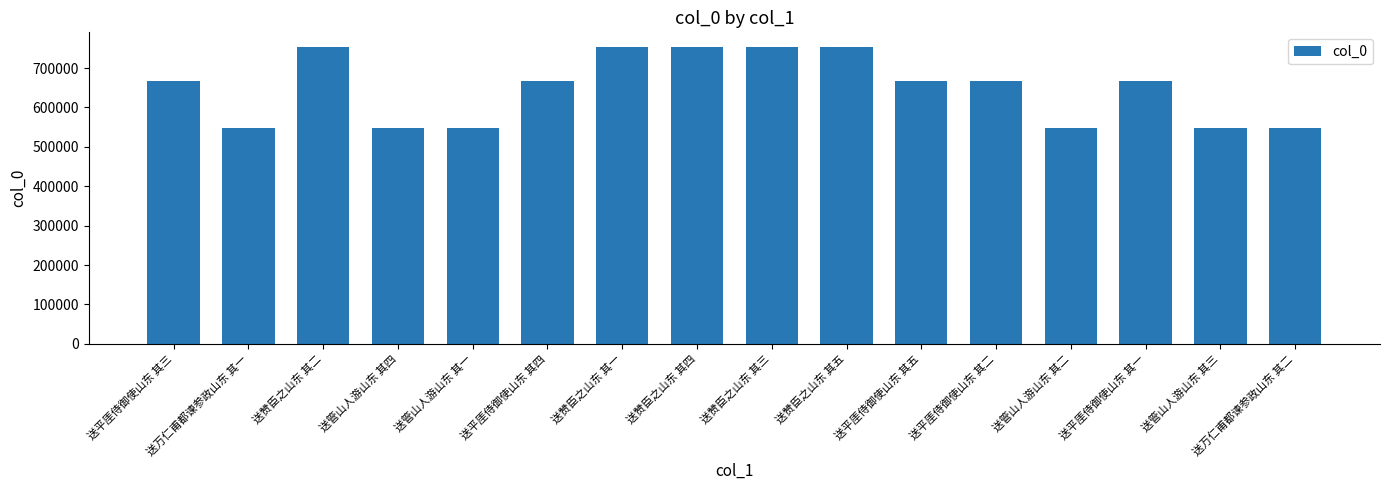

Which has a higher value, 送赞臣之山东 其一 or 送万仁甫都谏参政山东 其二?

送赞臣之山东 其一